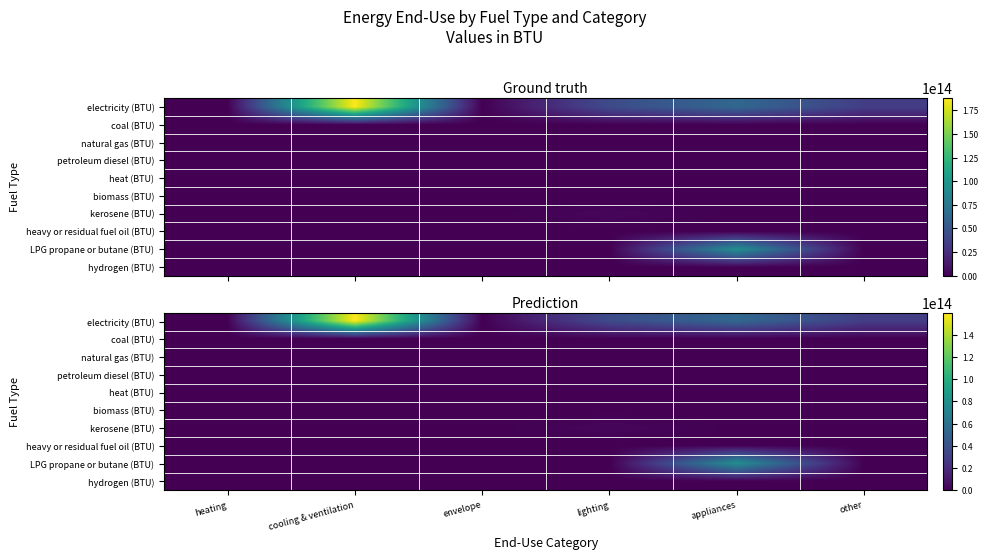

The electricity (BTU) series shows 29156923546192.3 at other. True or false?

True